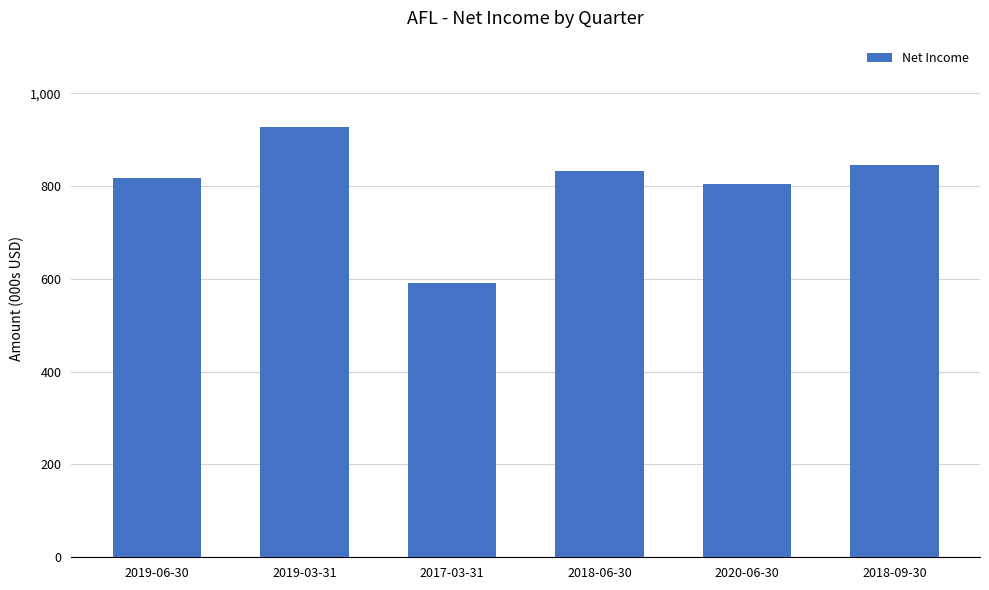

Does the chart contain stacked bars?

No